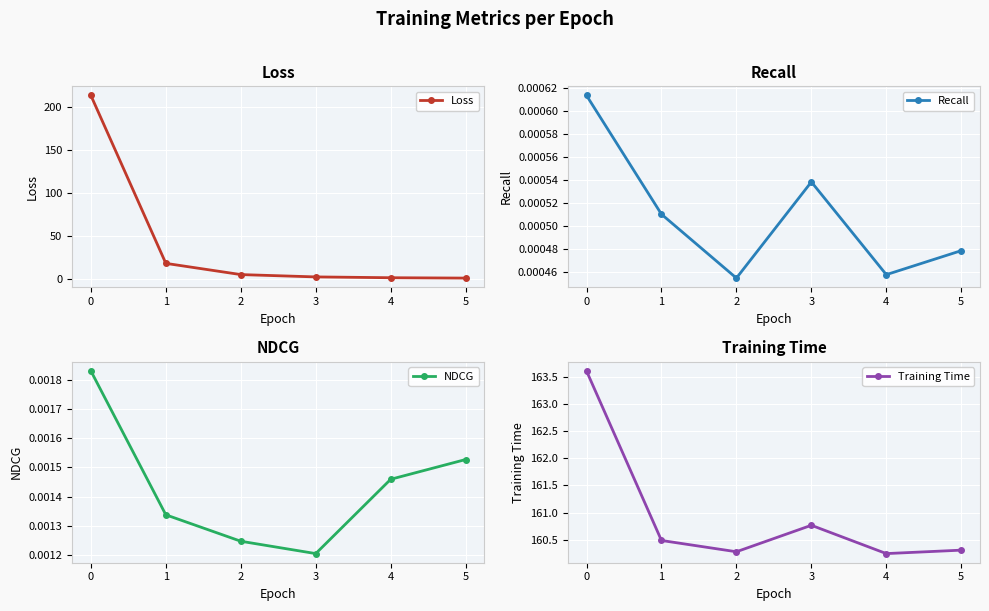

True or false: Training Time and Recall cross at least once.

False